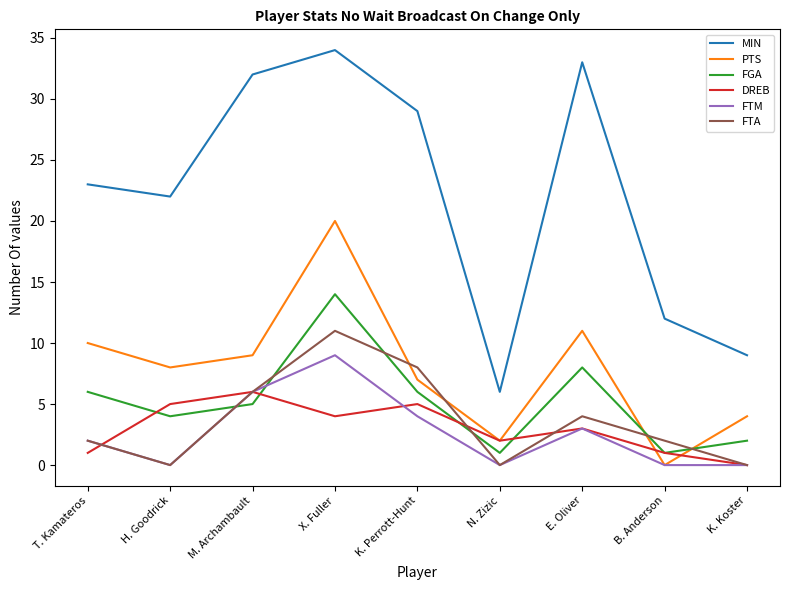

True or false: PTS has a value of 10 at K. Perrott-Hunt.

False